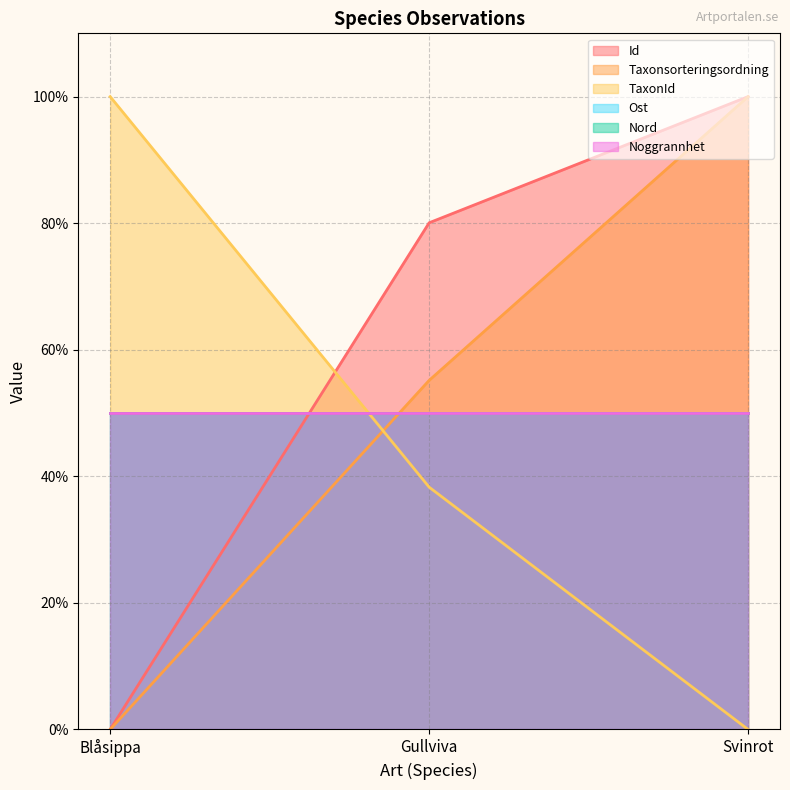

What is the sum of all Taxonsorteringsordning values?

155.2